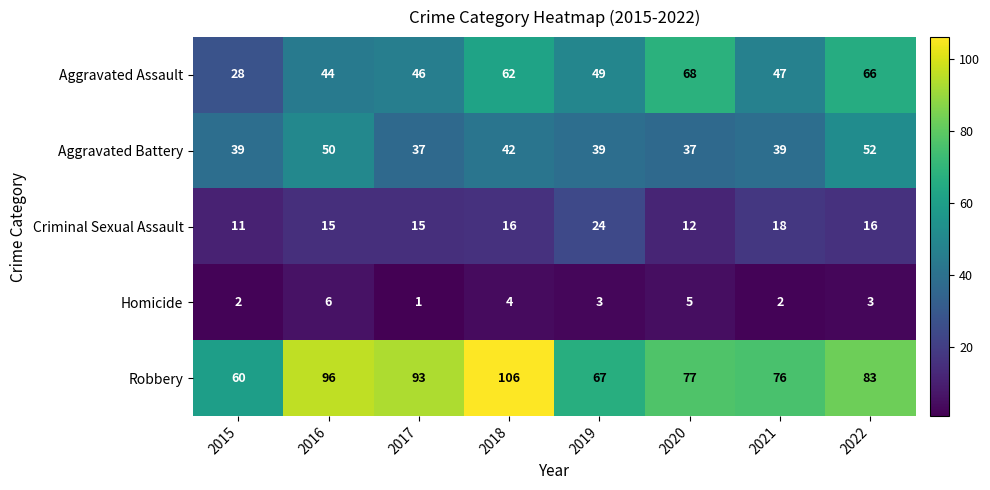

True or false: Criminal Sexual Assault has a value of 15 at 2017.

True